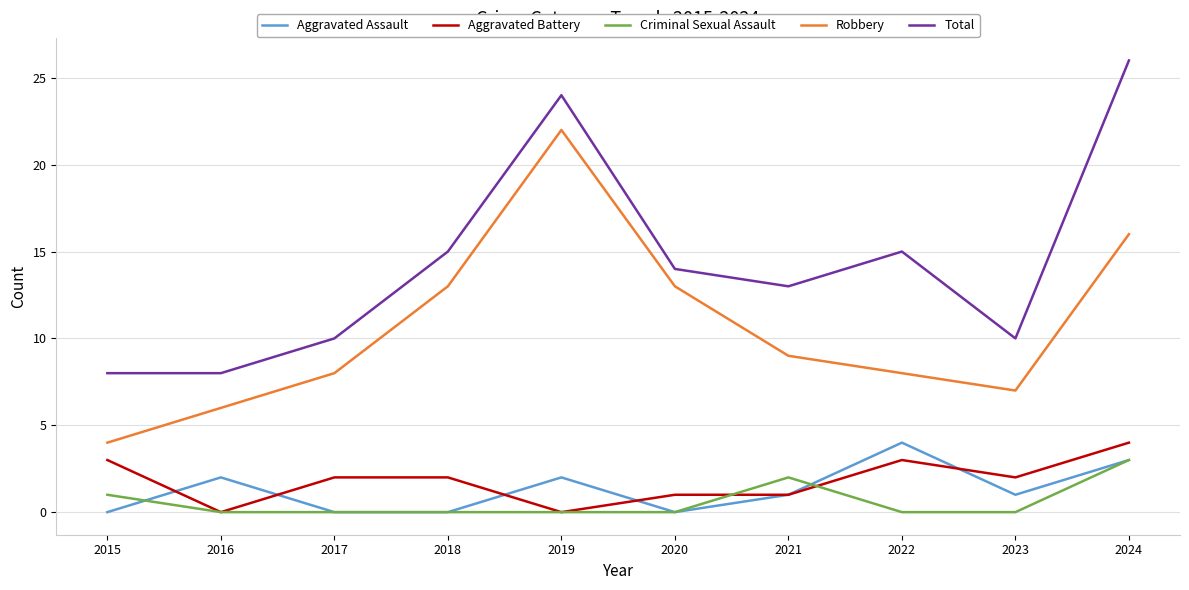

What is the maximum value for Aggravated Battery?

4